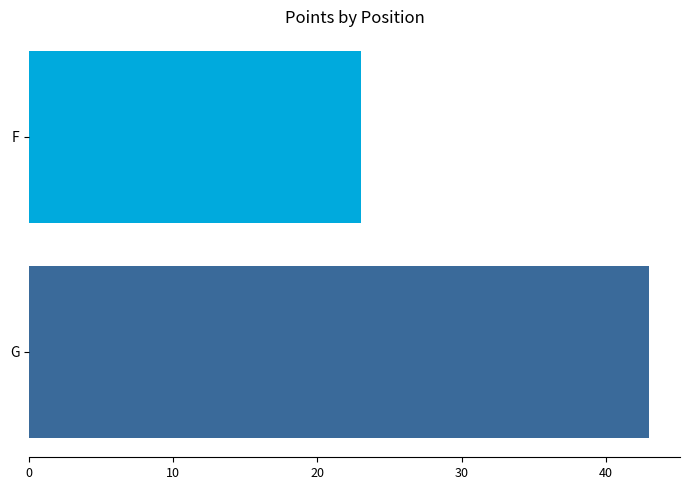

What value does the data have at G, to the nearest 5?

45